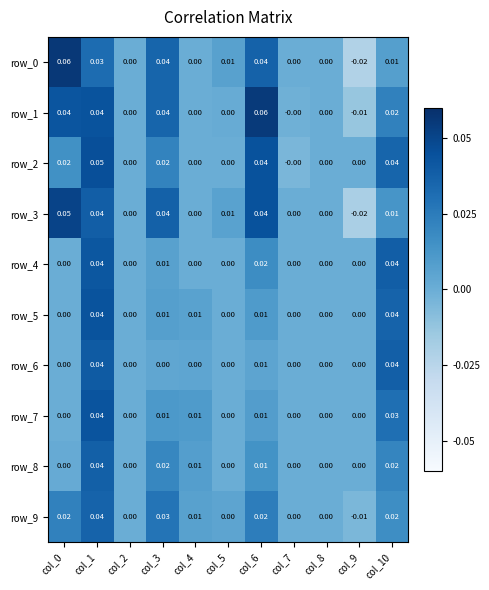

Which series has the largest range (max minus min)?

row_0